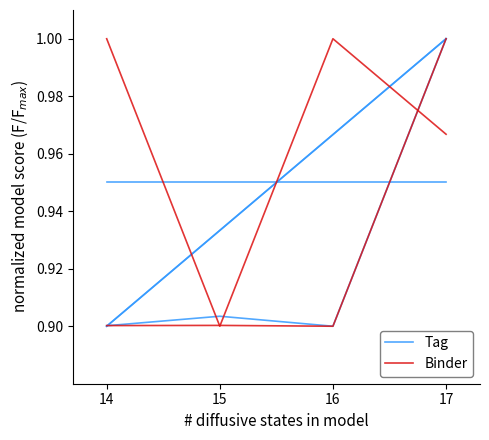

Rank the series by their average value, from lowest to highest.

Binder, Tag